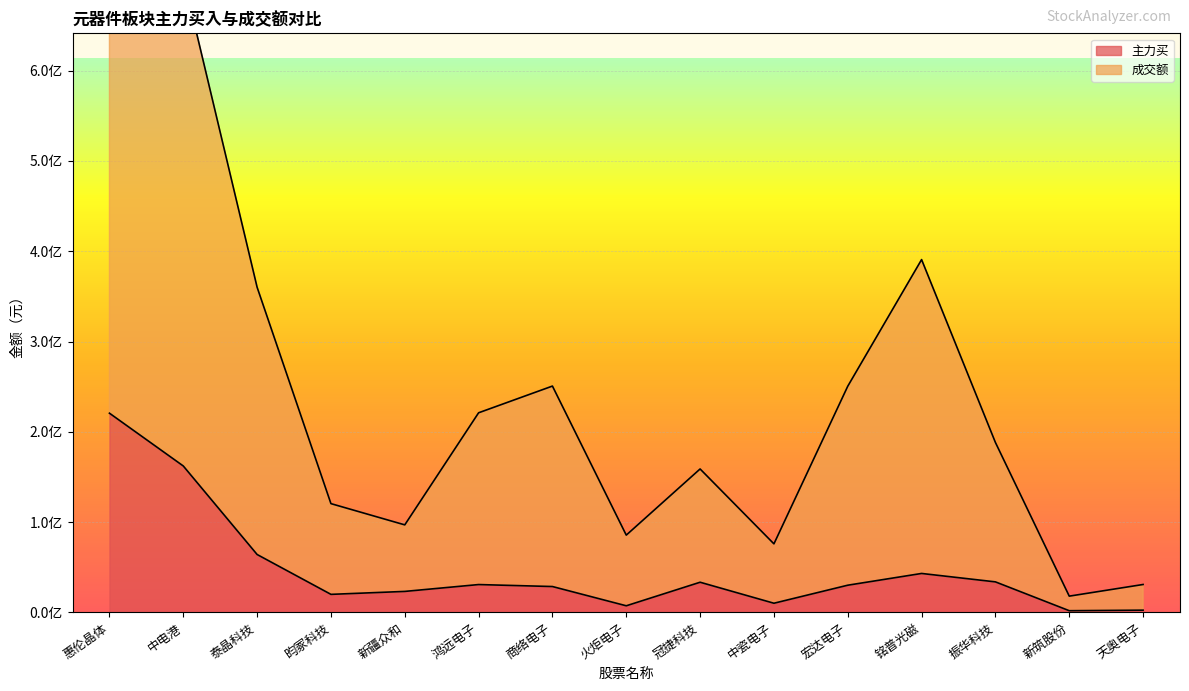

What is the average value of the 成交额 series?

248681165